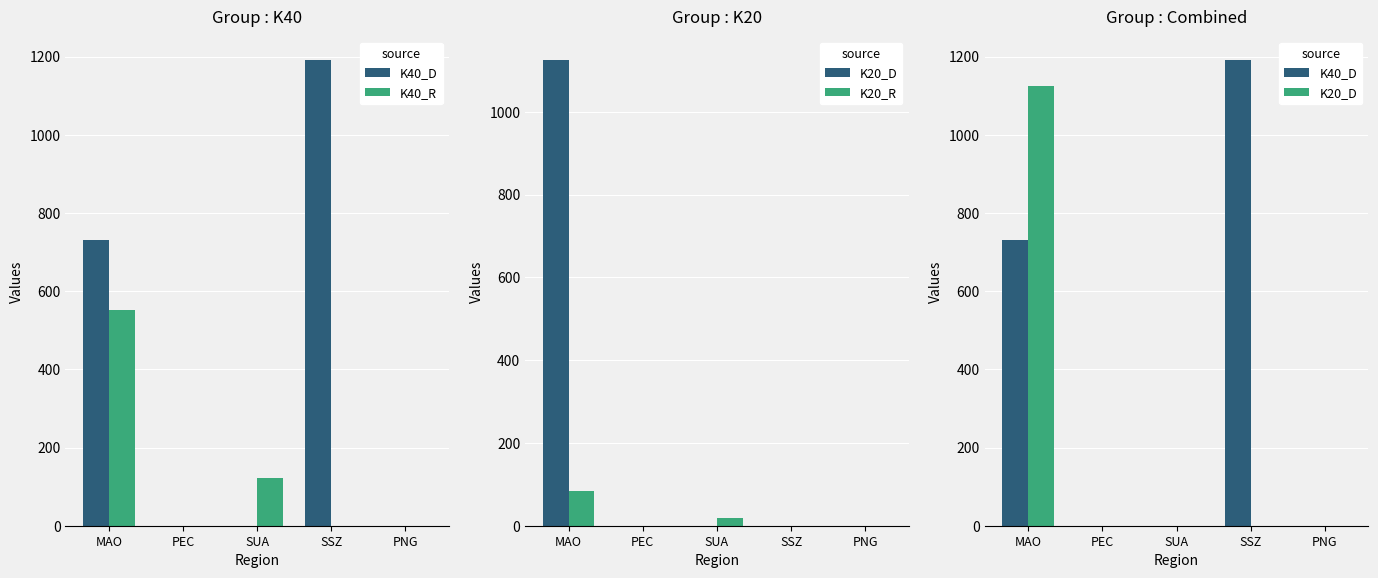

Which series has the largest total across all categories?

K40_D